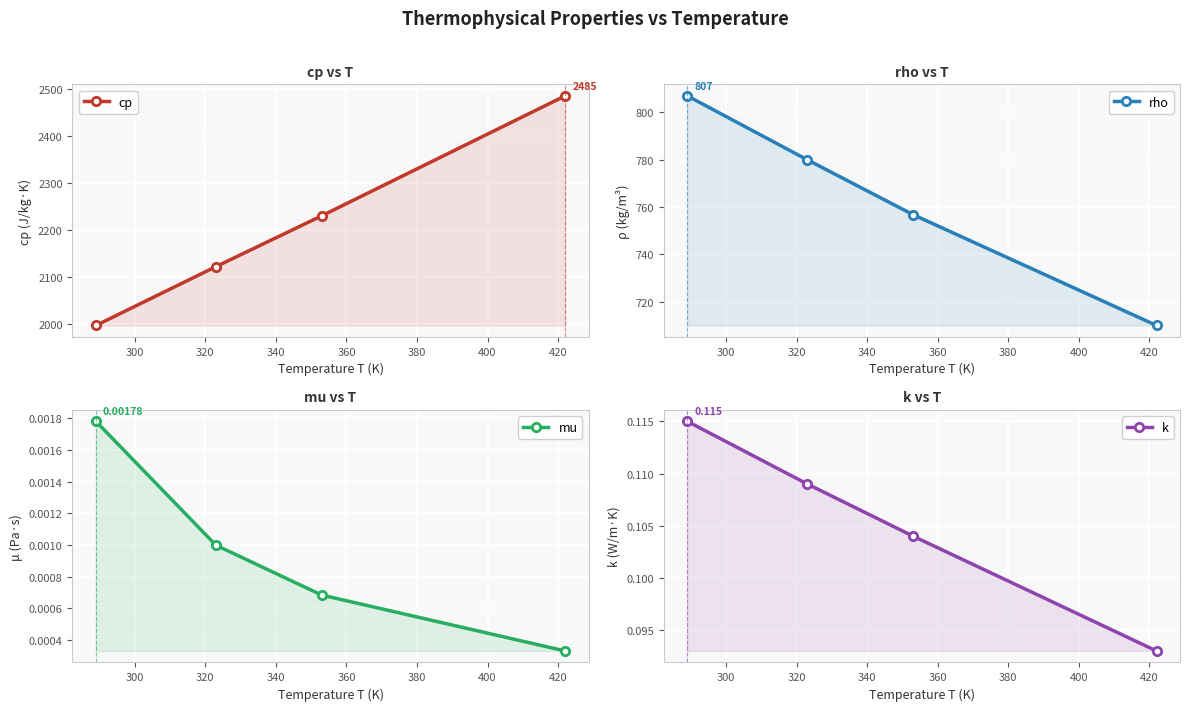

True or false: cp and mu cross at least once.

False